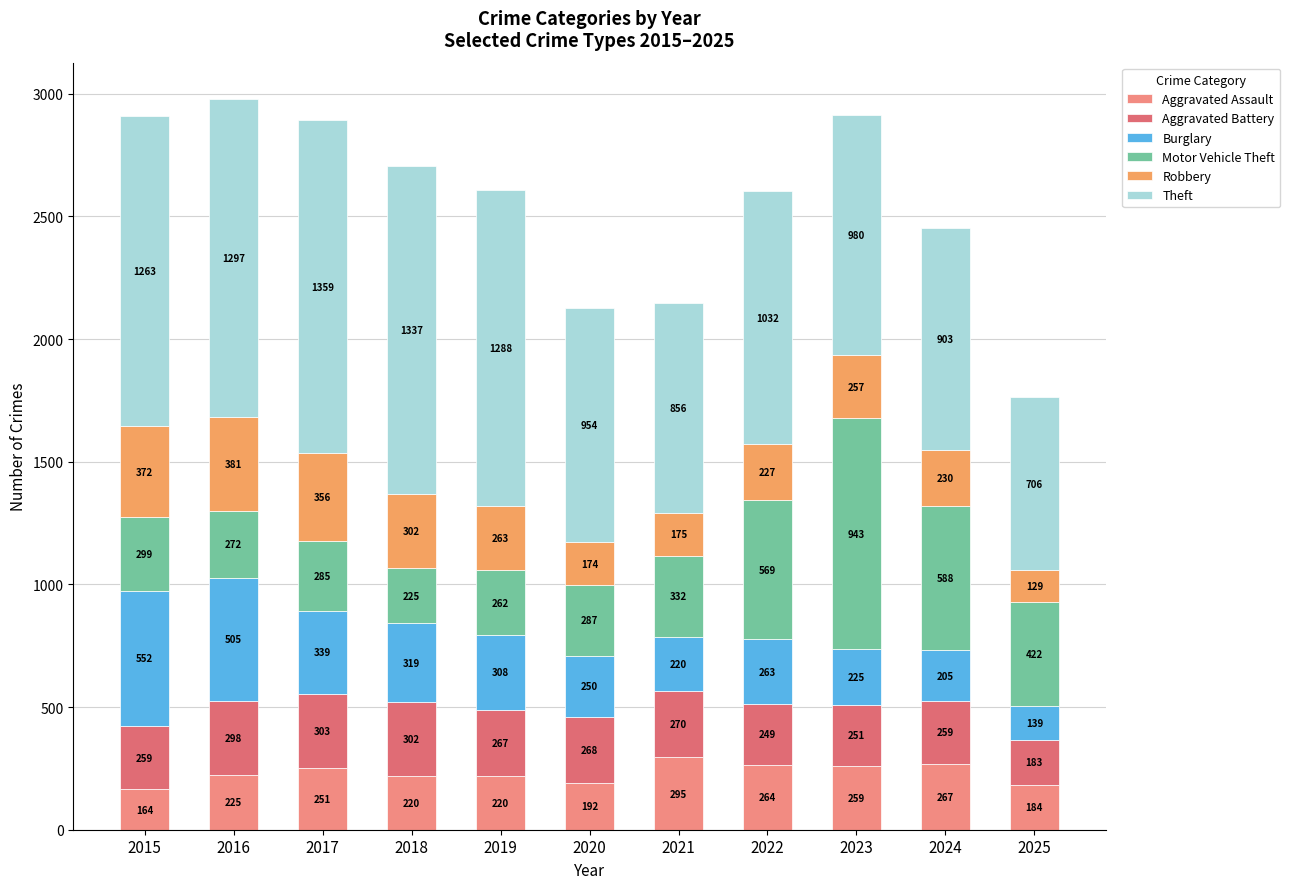

Count the number of categories in the chart.

11